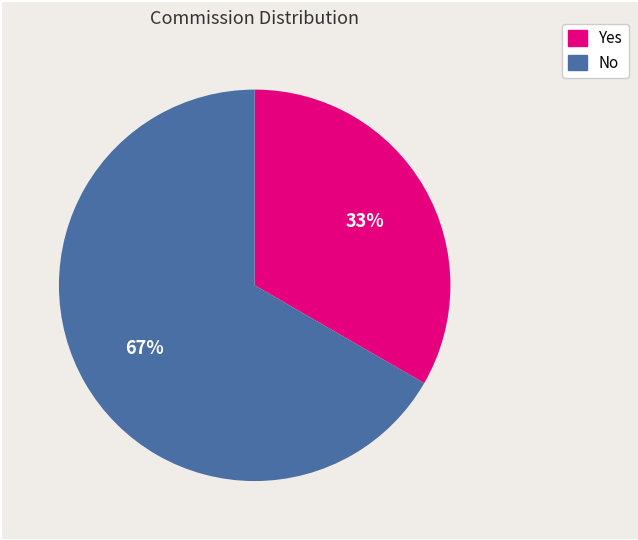

Is it true that Yes is 33% of the pie?

True